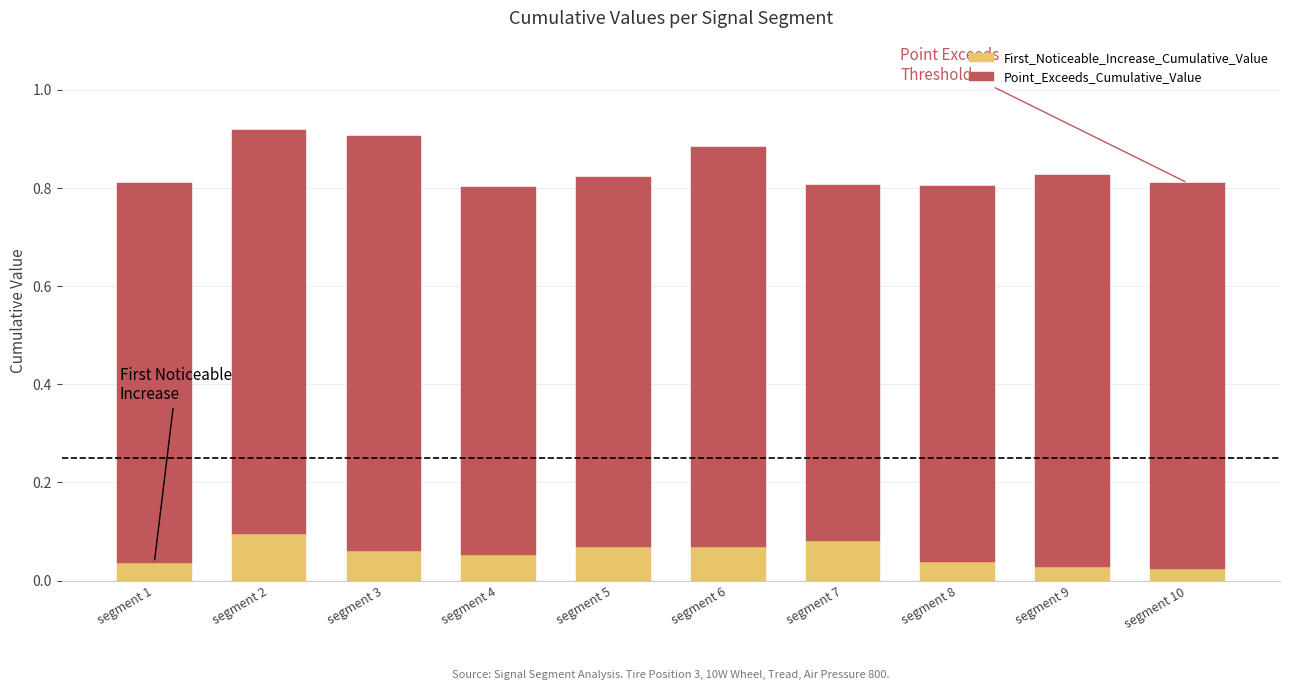

The First_Noticeable_Increase_Cumulative_Value series shows 0.1 at segment 7. True or false?

True